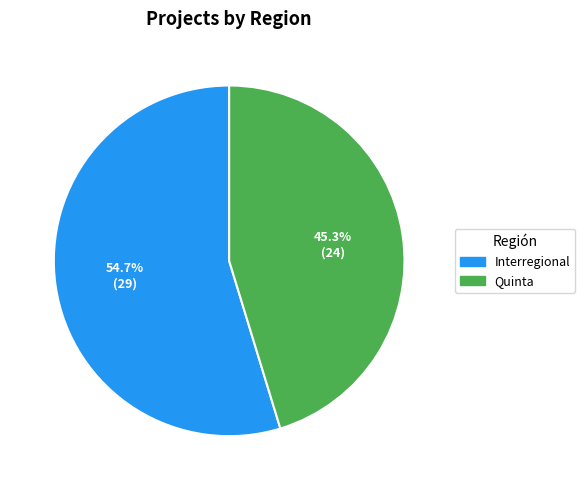

The Quinta slice represents 36% of the pie. True or false?

False